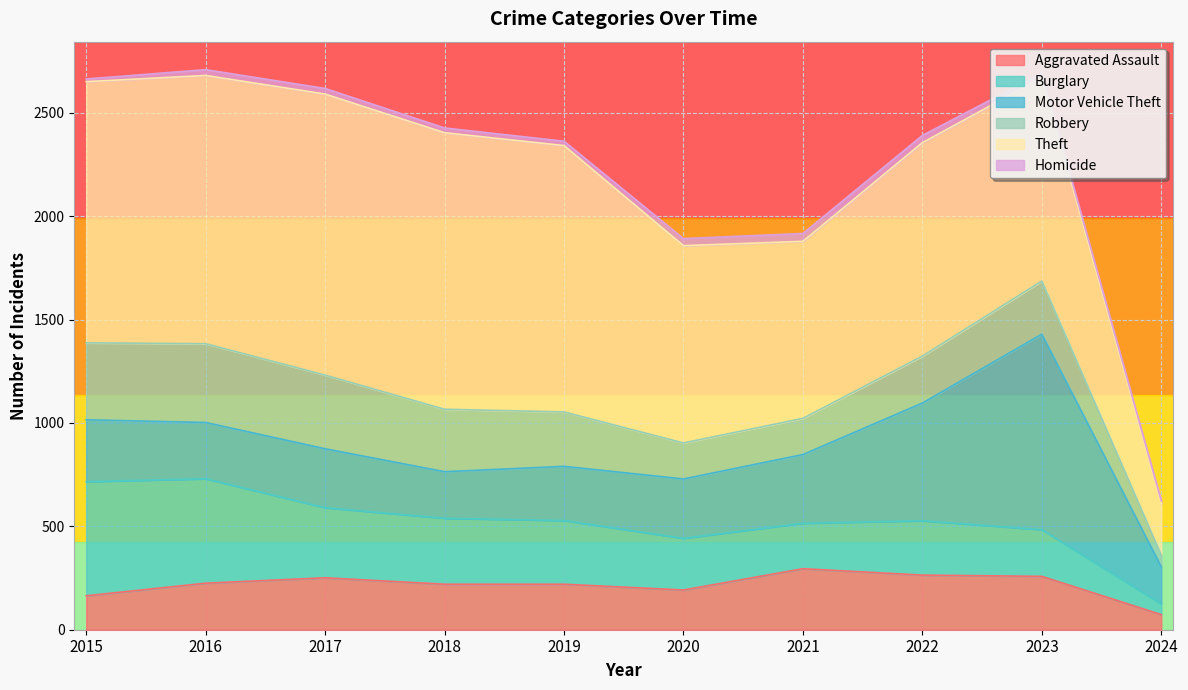

What are all the series names shown in the legend?

Aggravated Assault, Burglary, Motor Vehicle Theft, Robbery, Theft, Homicide